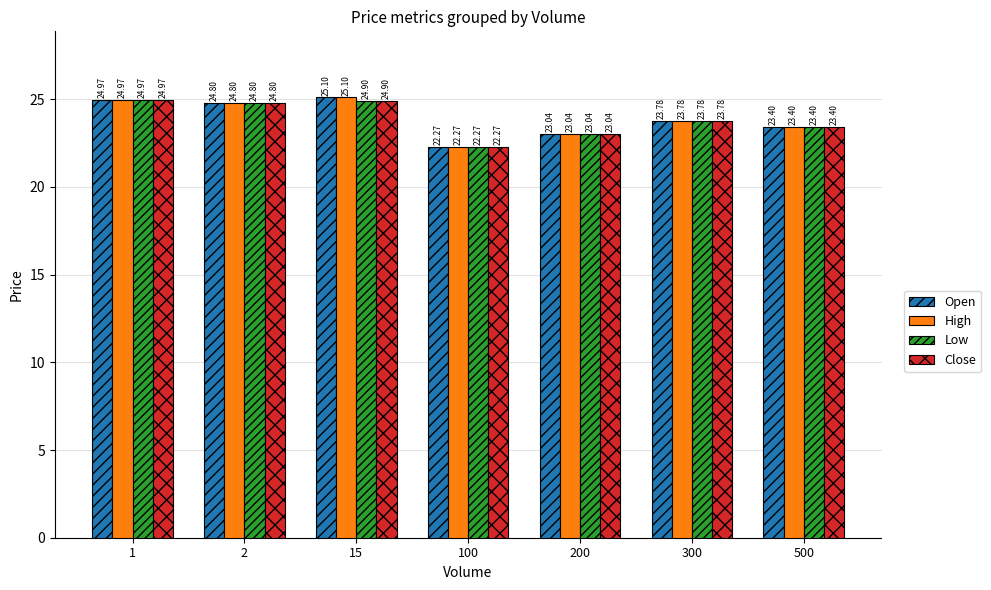

At which label does Open reach its minimum?

100